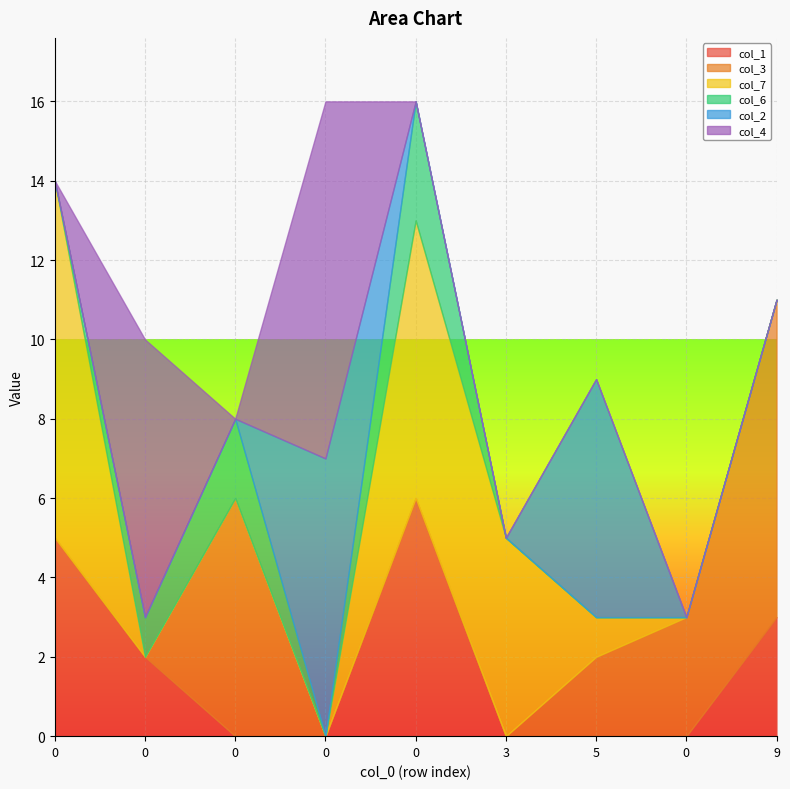

What is the average value of the col_6 series?

1